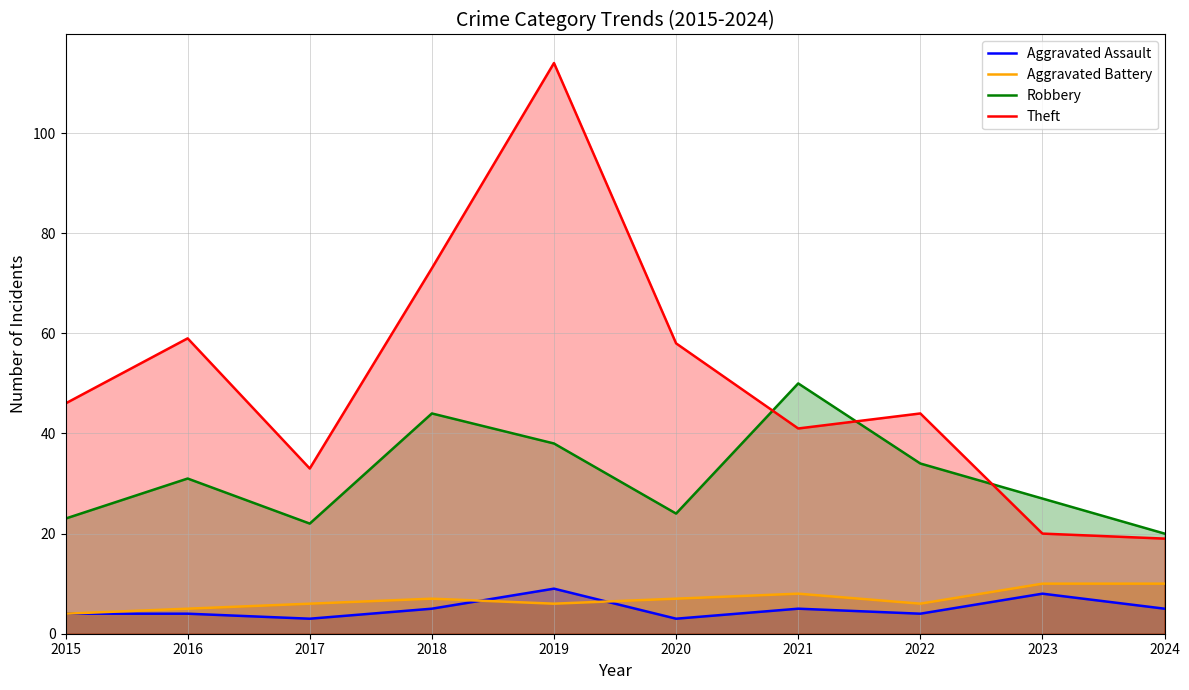

Reading right to left, what are all the values shown in this chart?

Aggravated Assault: 5	8	4	5	3	9	5	3	4	4
Aggravated Battery: 10	10	6	8	7	6	7	6	5	4
Robbery: 20	27	34	50	24	38	44	22	31	23
Theft: 19	20	44	41	58	114	73	33	59	46